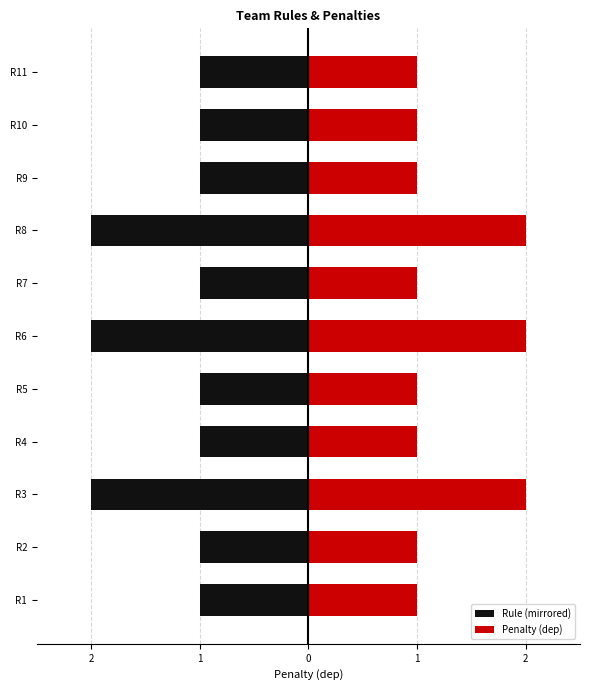

How many bars are there in total?

22